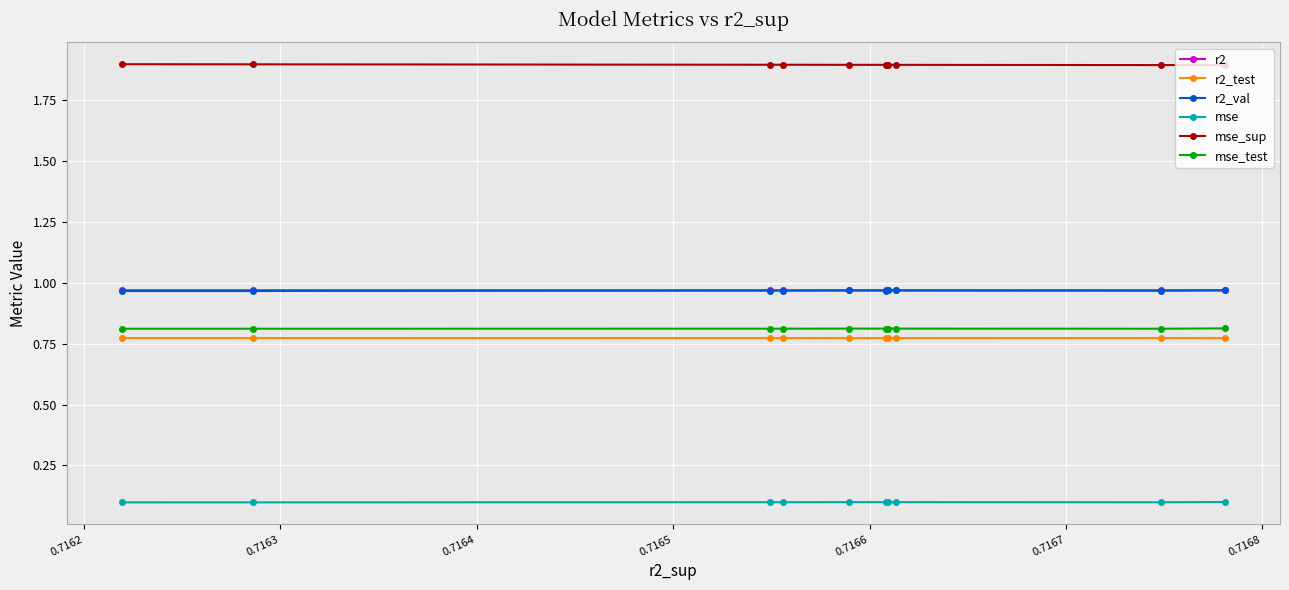

At how many categories does at least one series exceed 0?

10